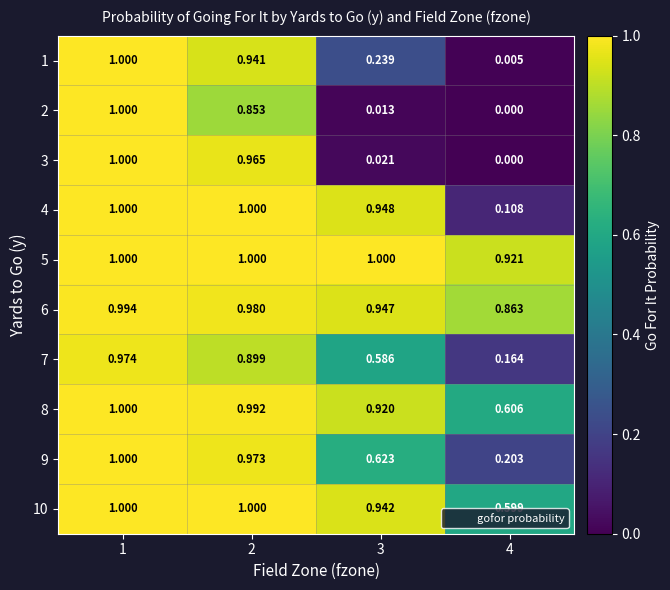

Is the value of 4 at 2 greater than the value of 6 at 2?

Yes